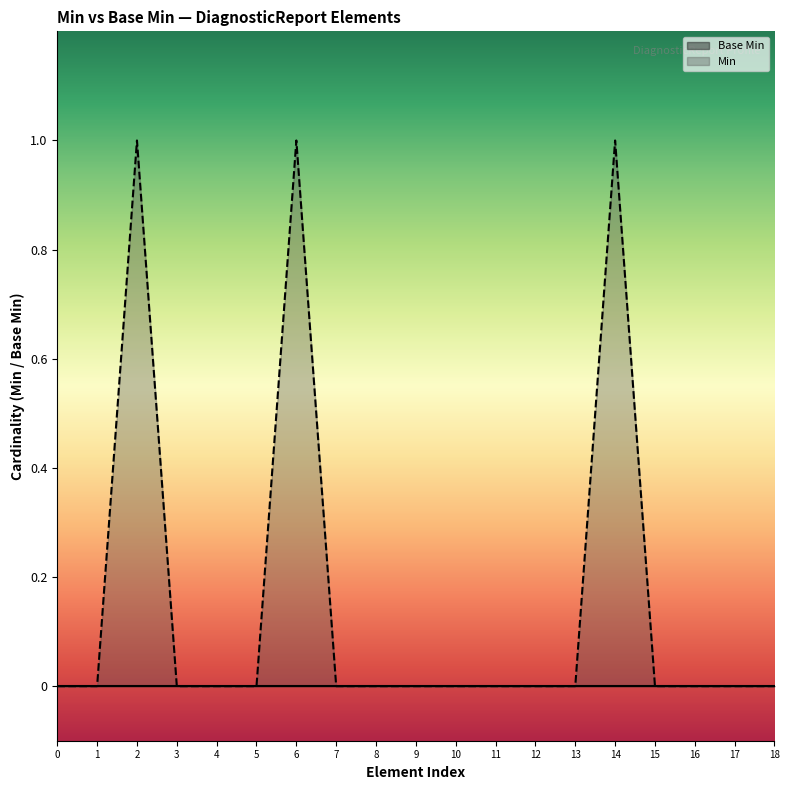

Count the number of categories in the chart.

19